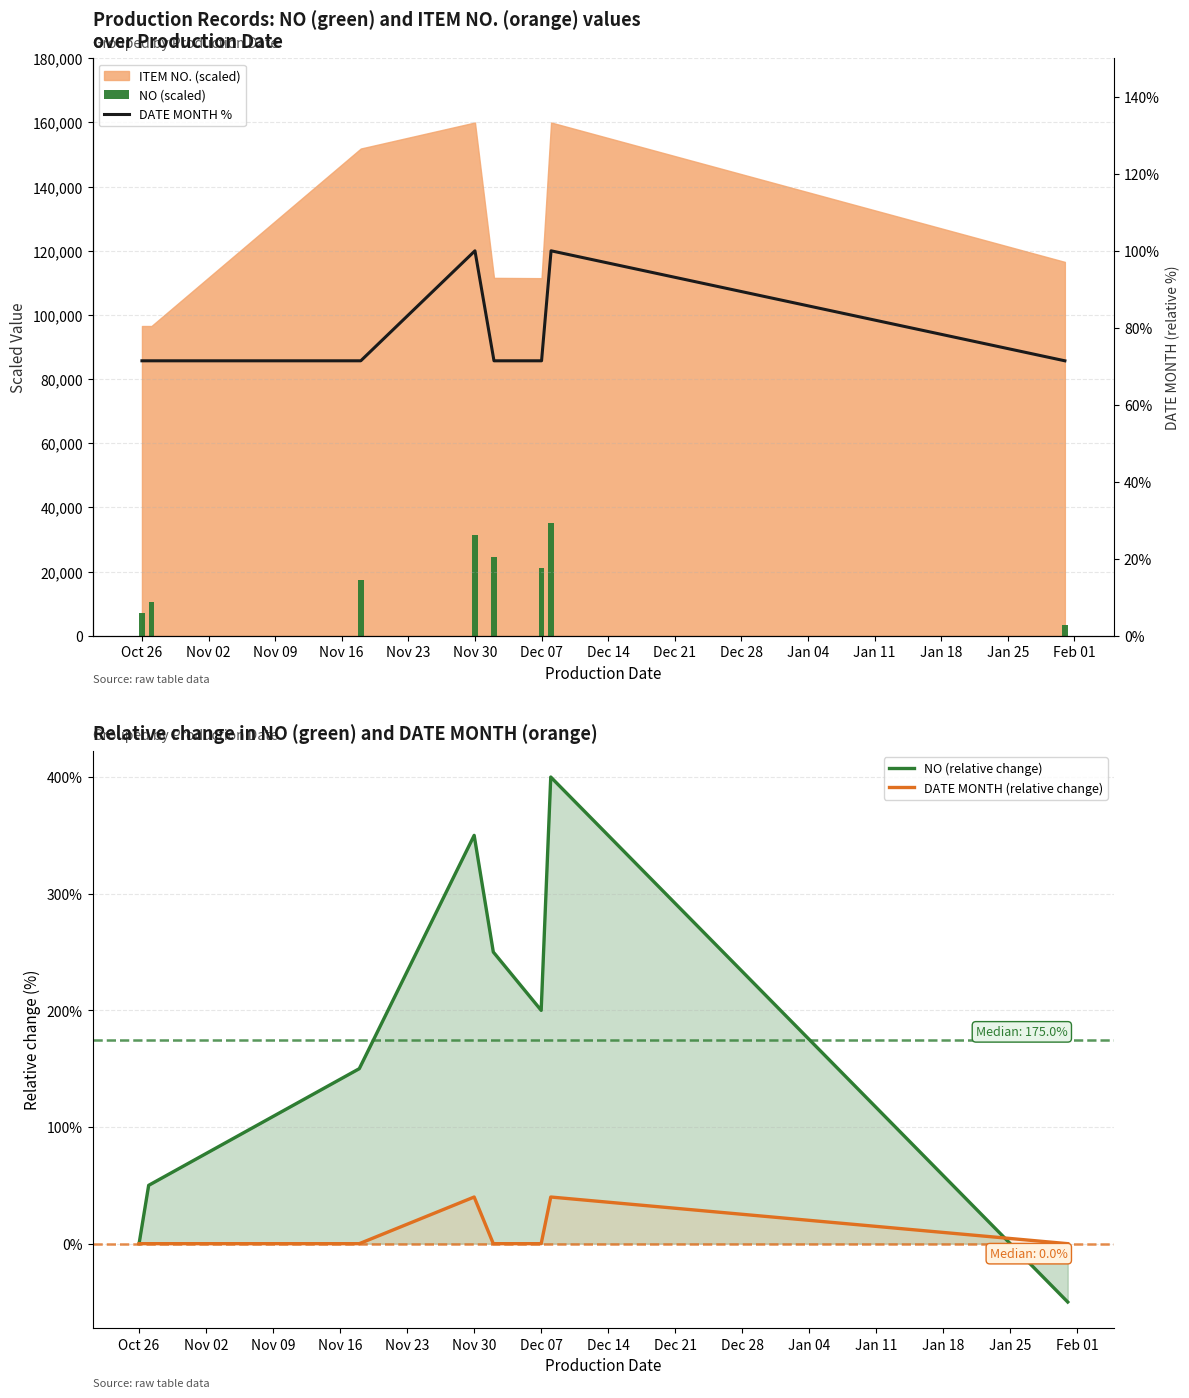

What is the maximum value shown in the chart?

35000.0